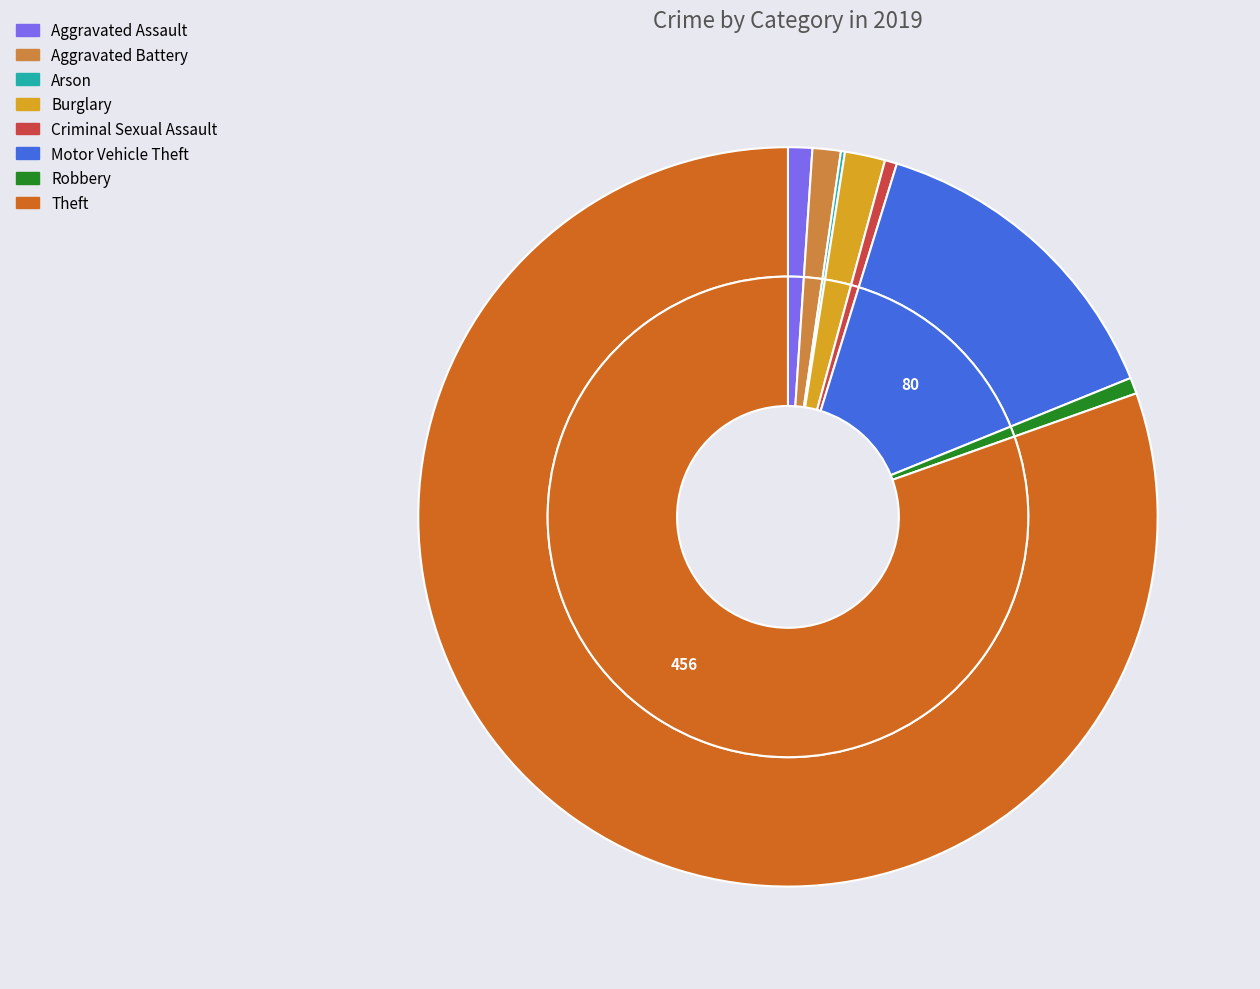

How many slices are in this pie chart?

8